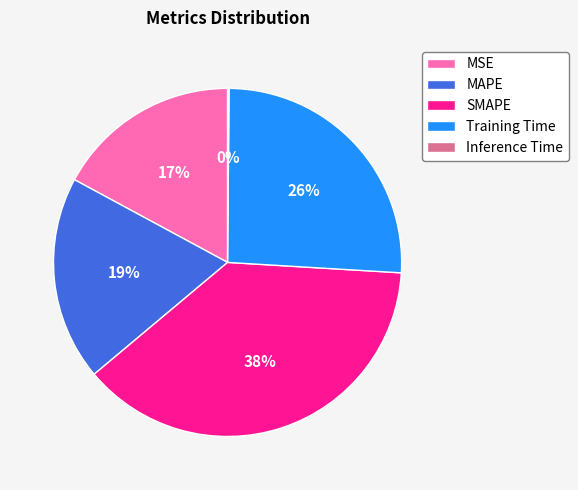

Between SMAPE and Training Time, which is larger?

SMAPE